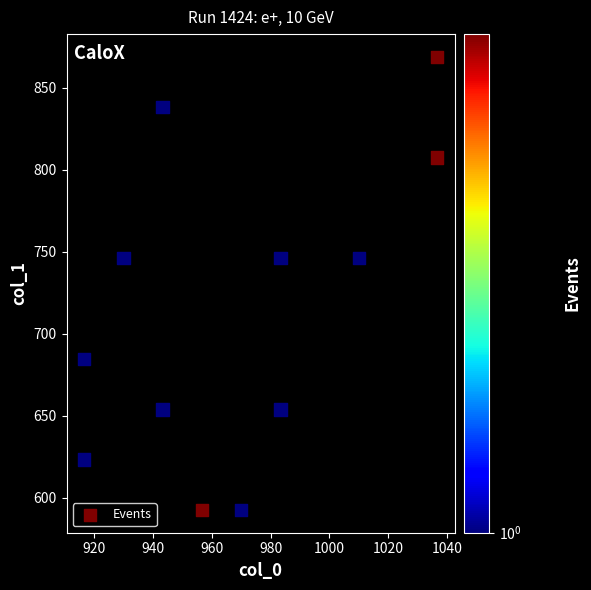

What is the average Y value?

712.8